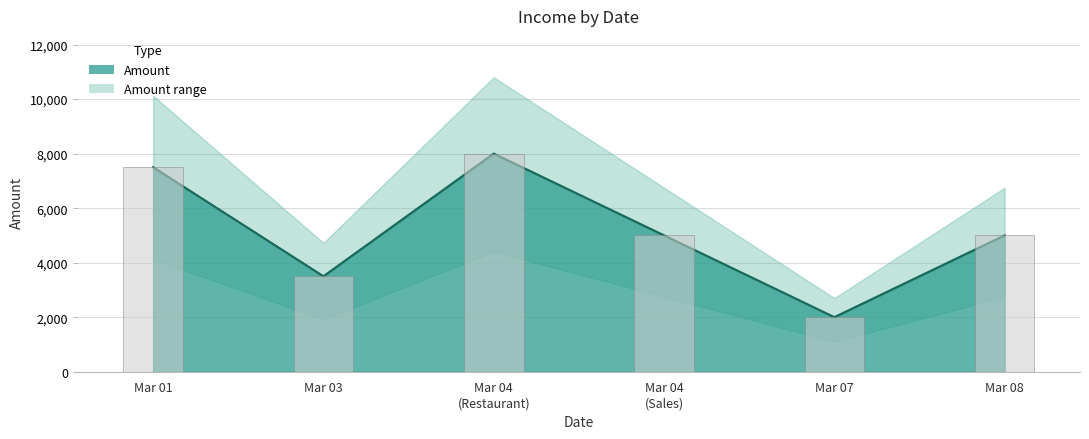

What is the difference between the values at 2025-03-08 and 2025-03-03?

1500